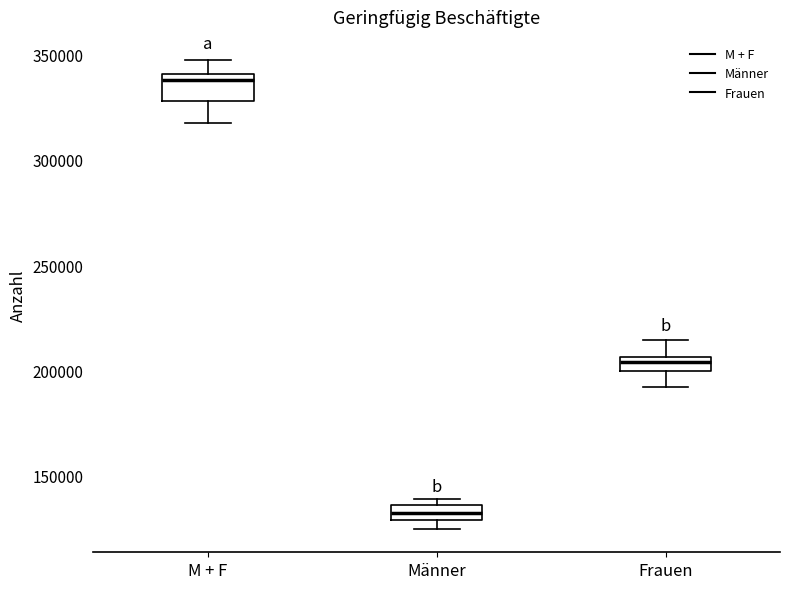

Which box has the highest median line?

M + F